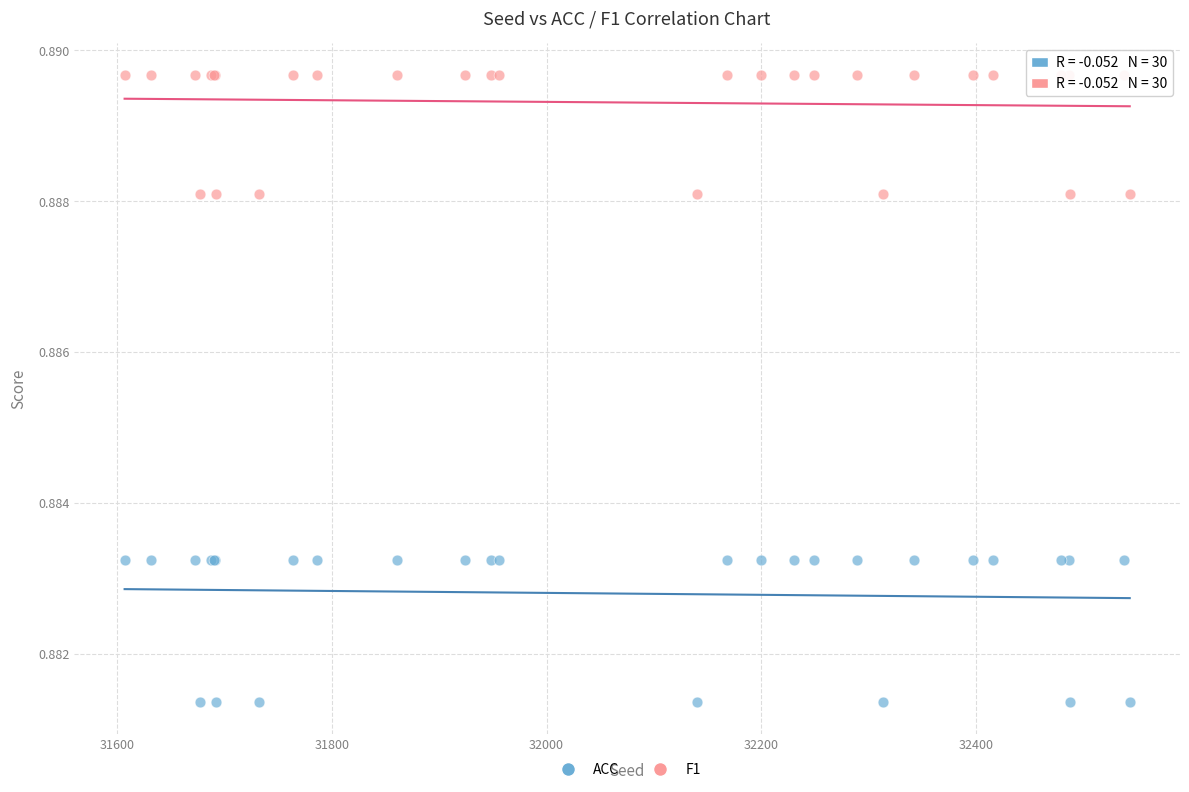

What are all the series names shown in the legend?

ACC, F1